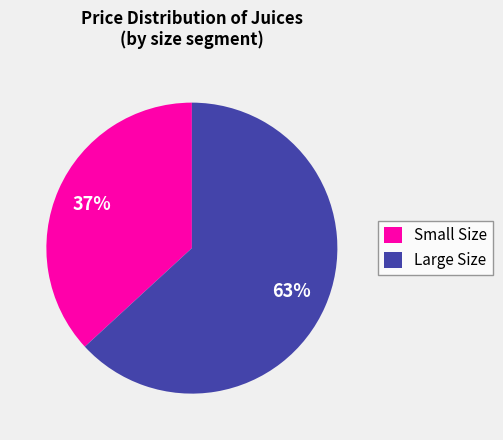

What is the largest slice in the pie chart?

Large Size